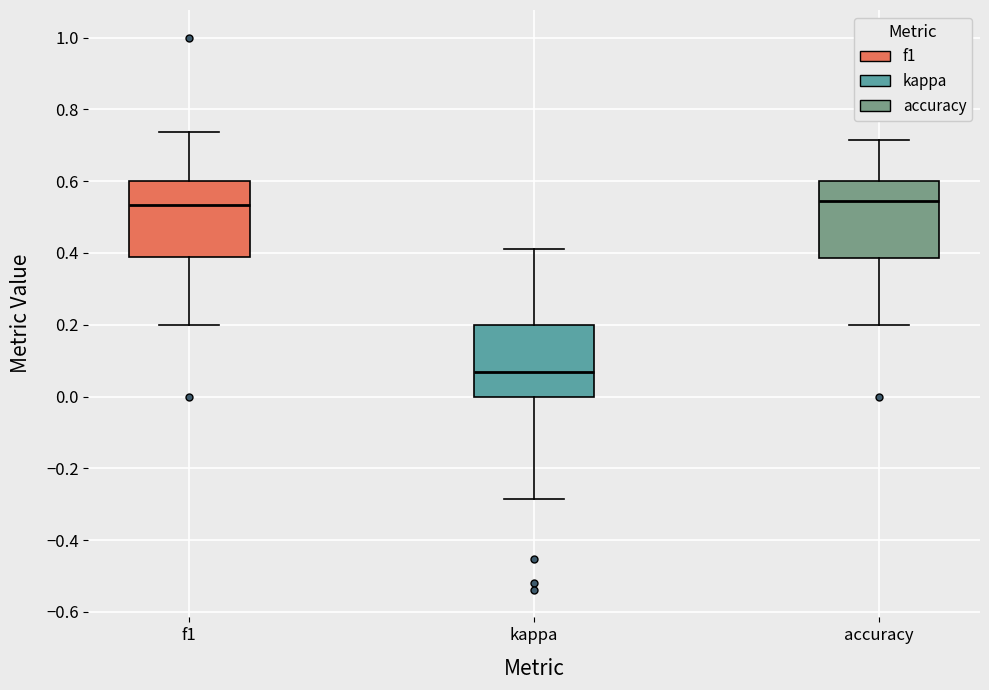

Which box has the lowest median line?

kappa